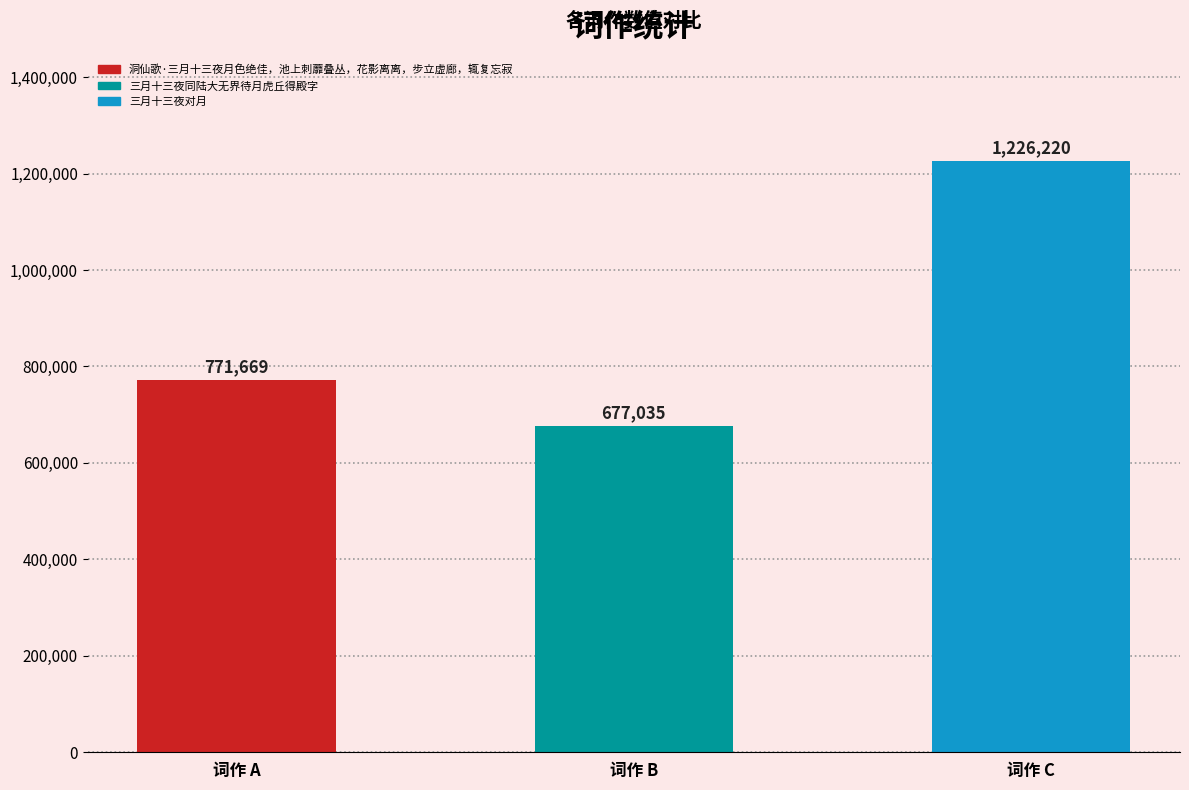

At which category does the chart reach its peak across all series?

词作 C